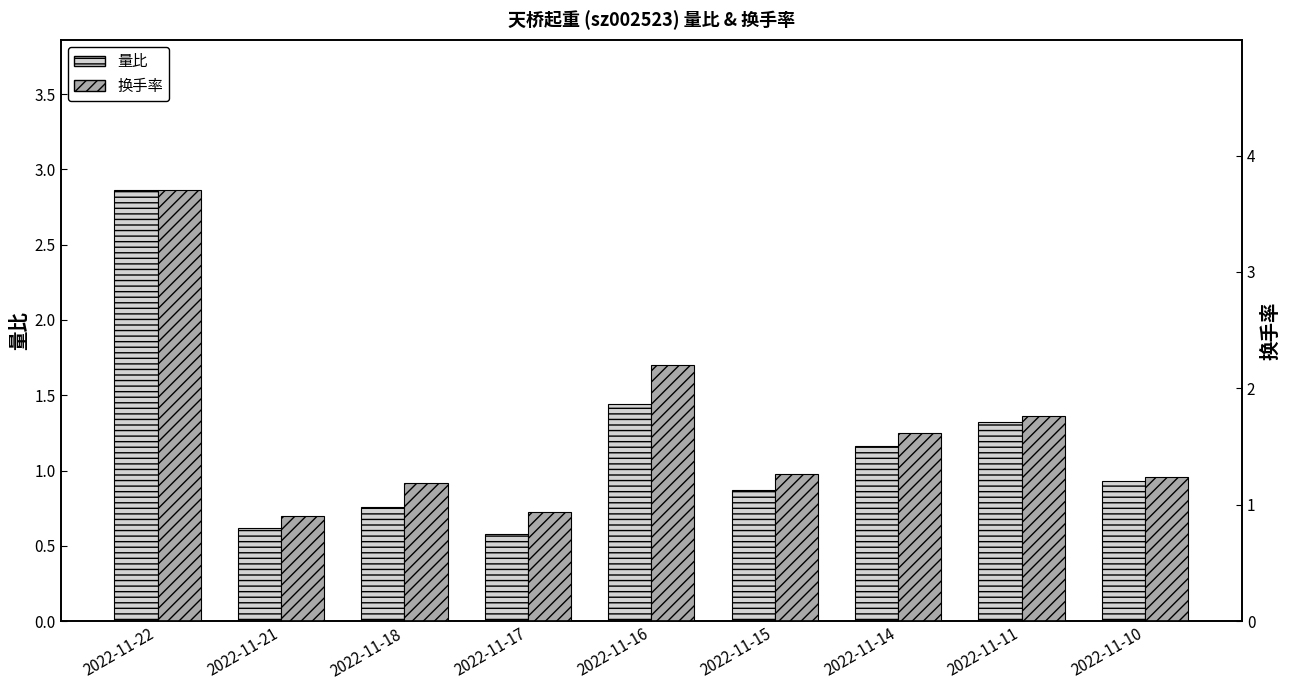

Rank the series by their average value, from highest to lowest.

换手率, 量比